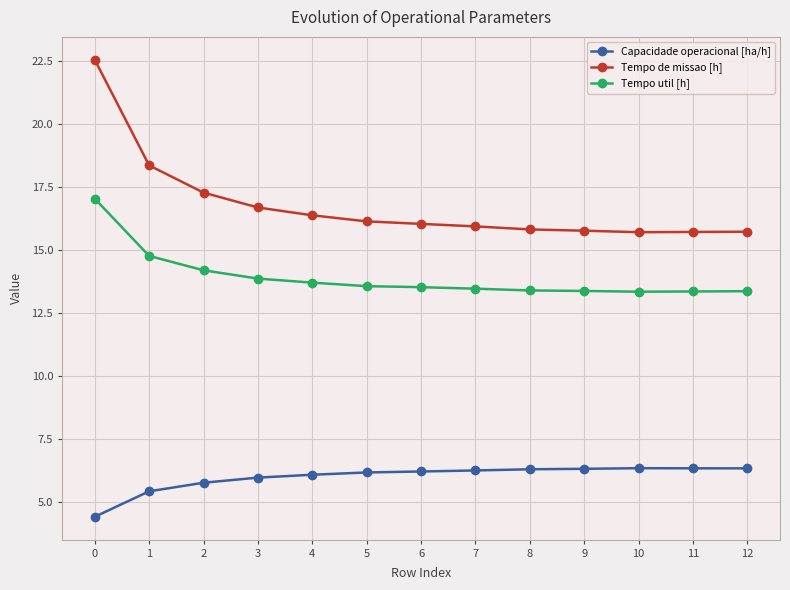

The Tempo util [h] series shows 13.4 at 11. True or false?

True